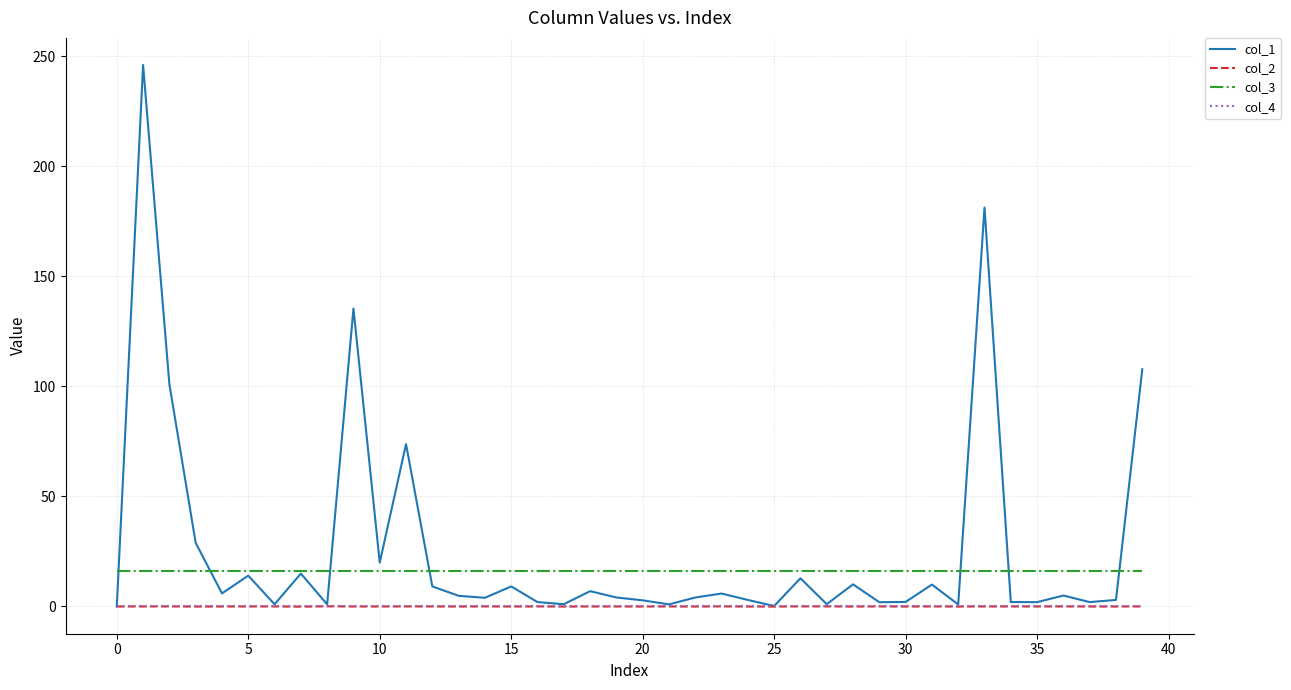

Which series has the largest range (max minus min)?

col_1